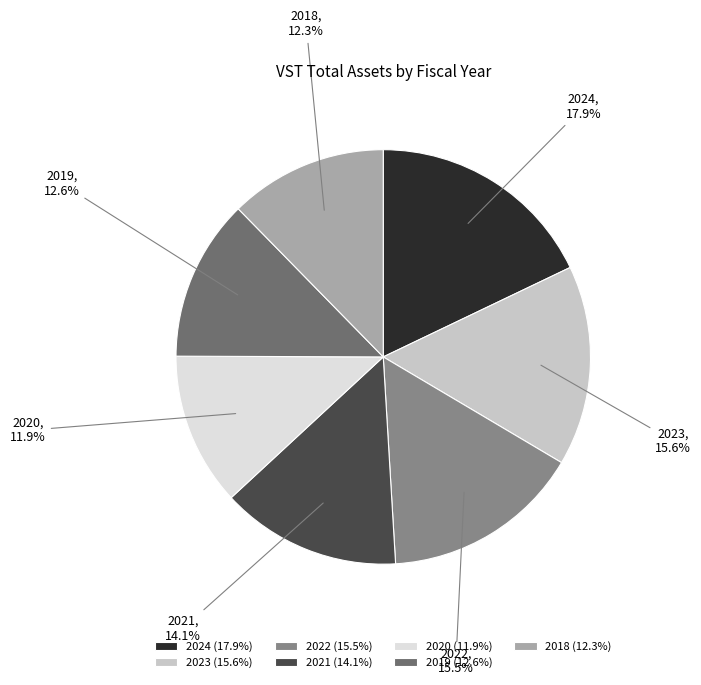

Approximately how many times larger is the value at 2020 compared to 2018?

1.0